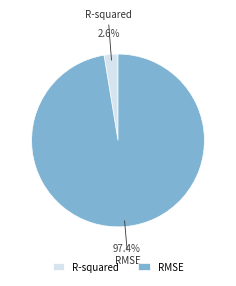

Count the number of slices in the pie.

2